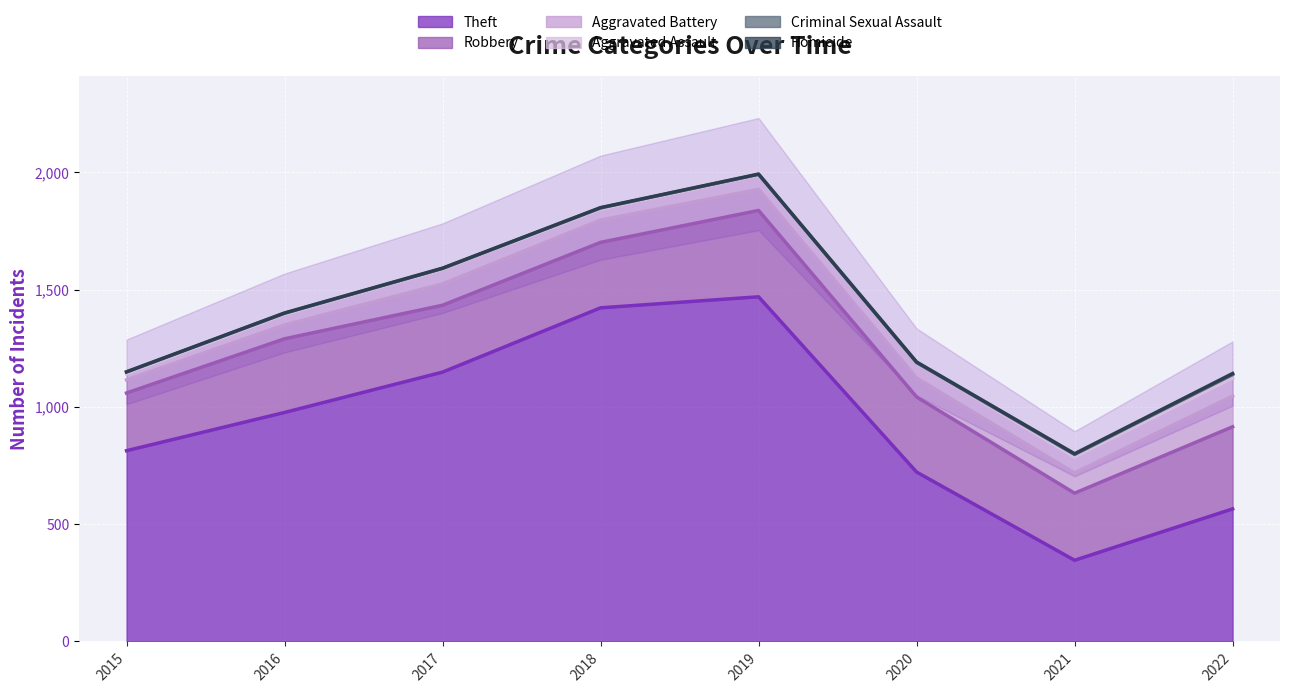

True or false: Theft has a value of 1306 at 2016.

False